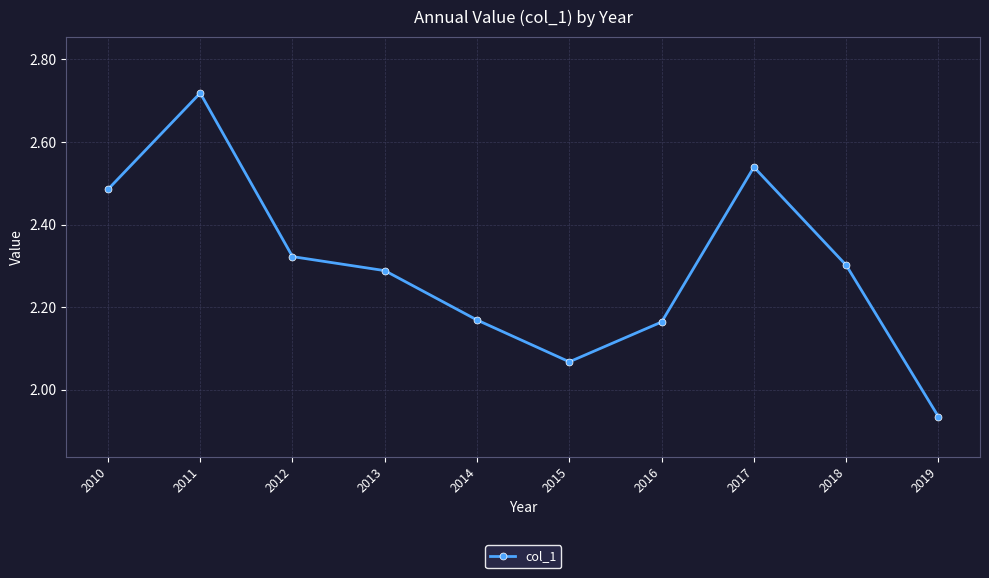

At which category does the chart reach its minimum across all series?

2019